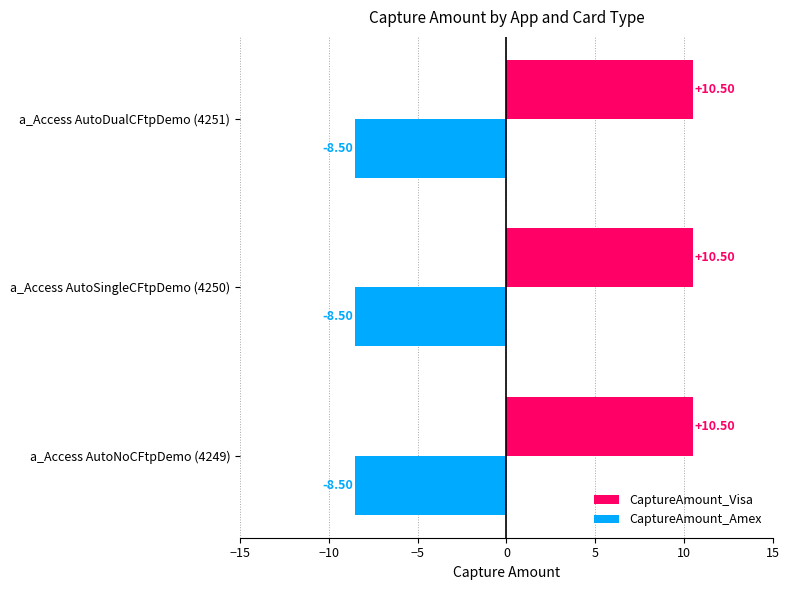

What value does the CaptureAmount_Amex series have at a_Access AutoNoCFtpDemo (4249)?

-8.5